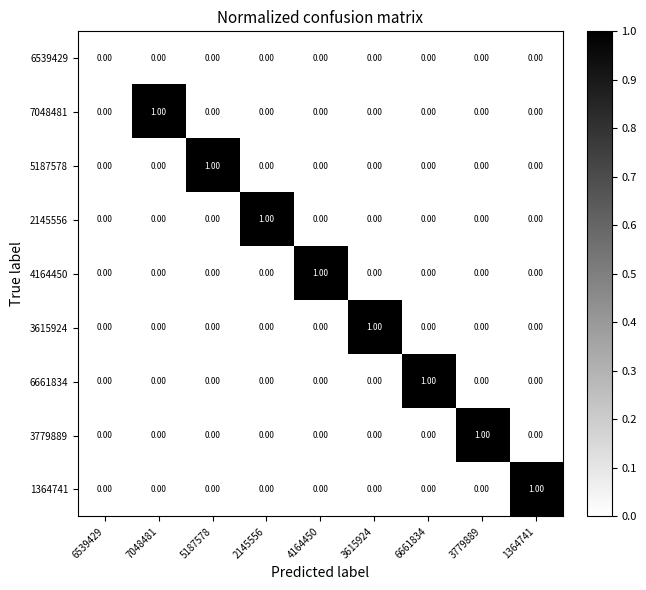

Which series changed the most between 6539429 and 5187578?

5187578